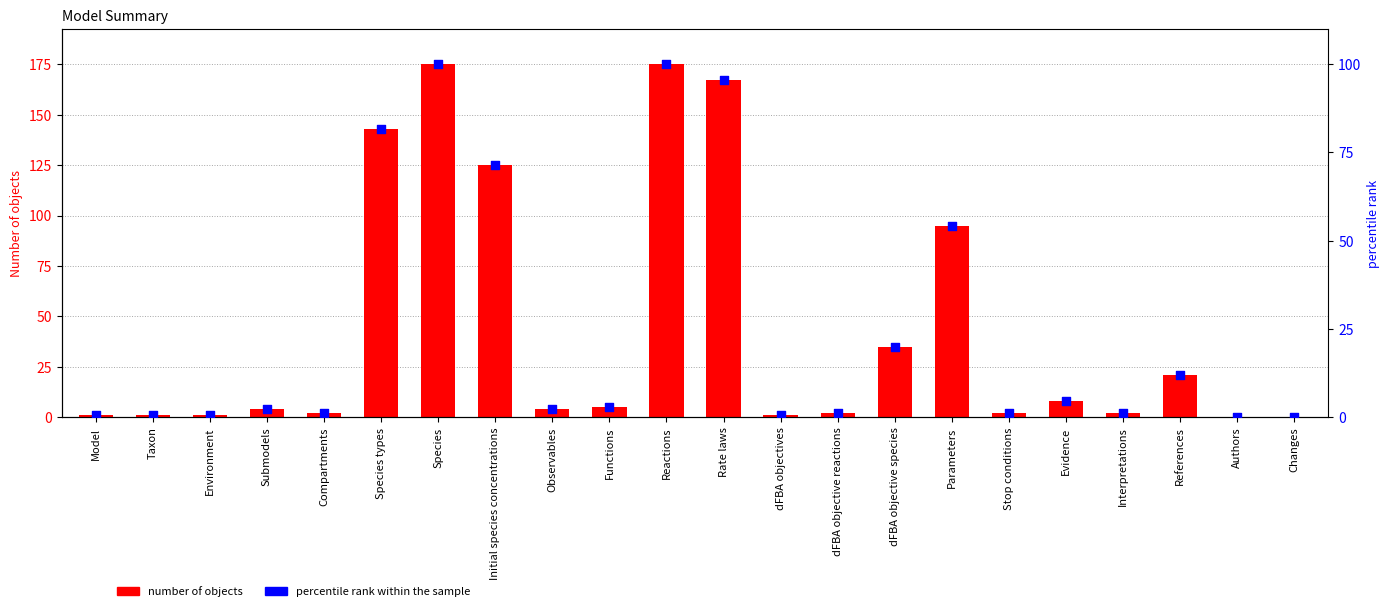

Is the value of percentile rank within the sample at Species types greater than the value of Number of objects at Compartments?

Yes